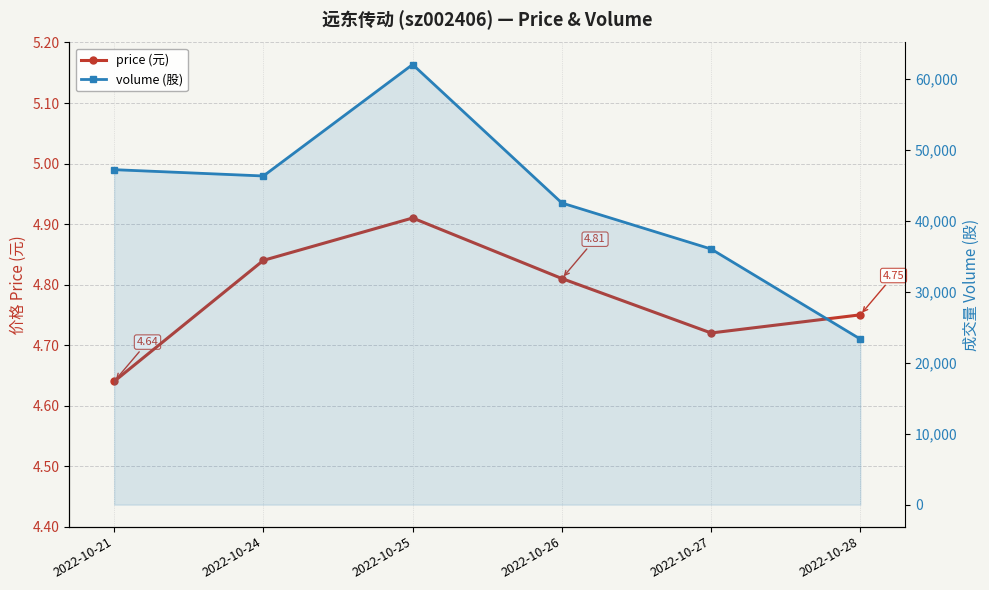

How many categories are shown in the chart?

6